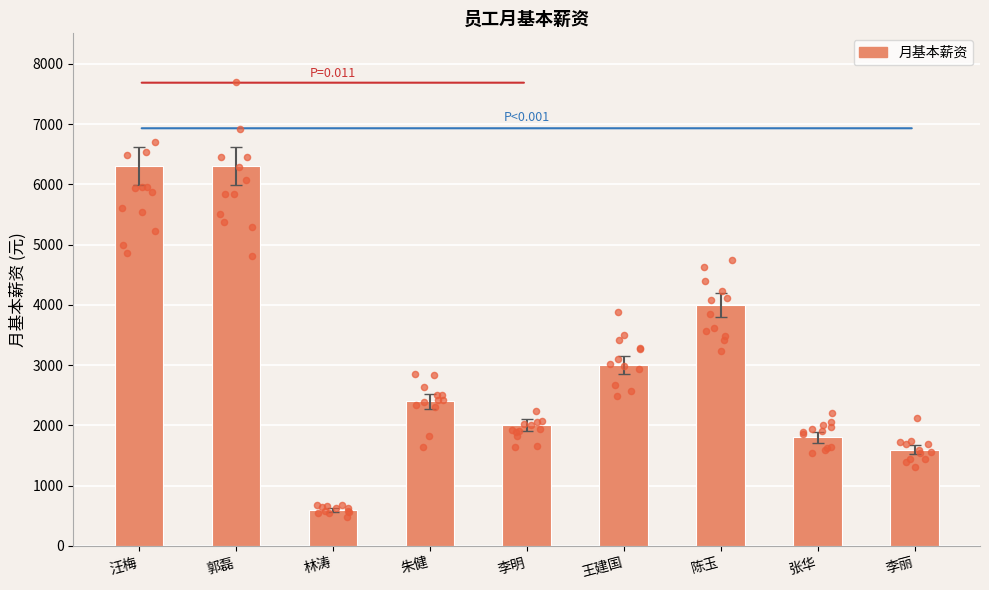

Between 林涛 and 王建国, which is larger?

王建国